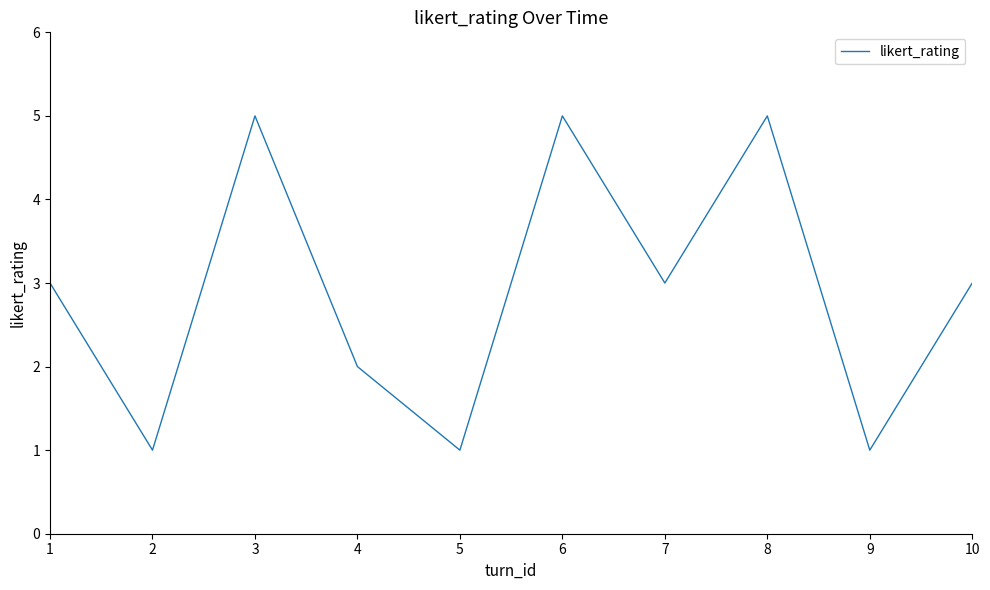

True or false: the data shows 2 at 4.

True